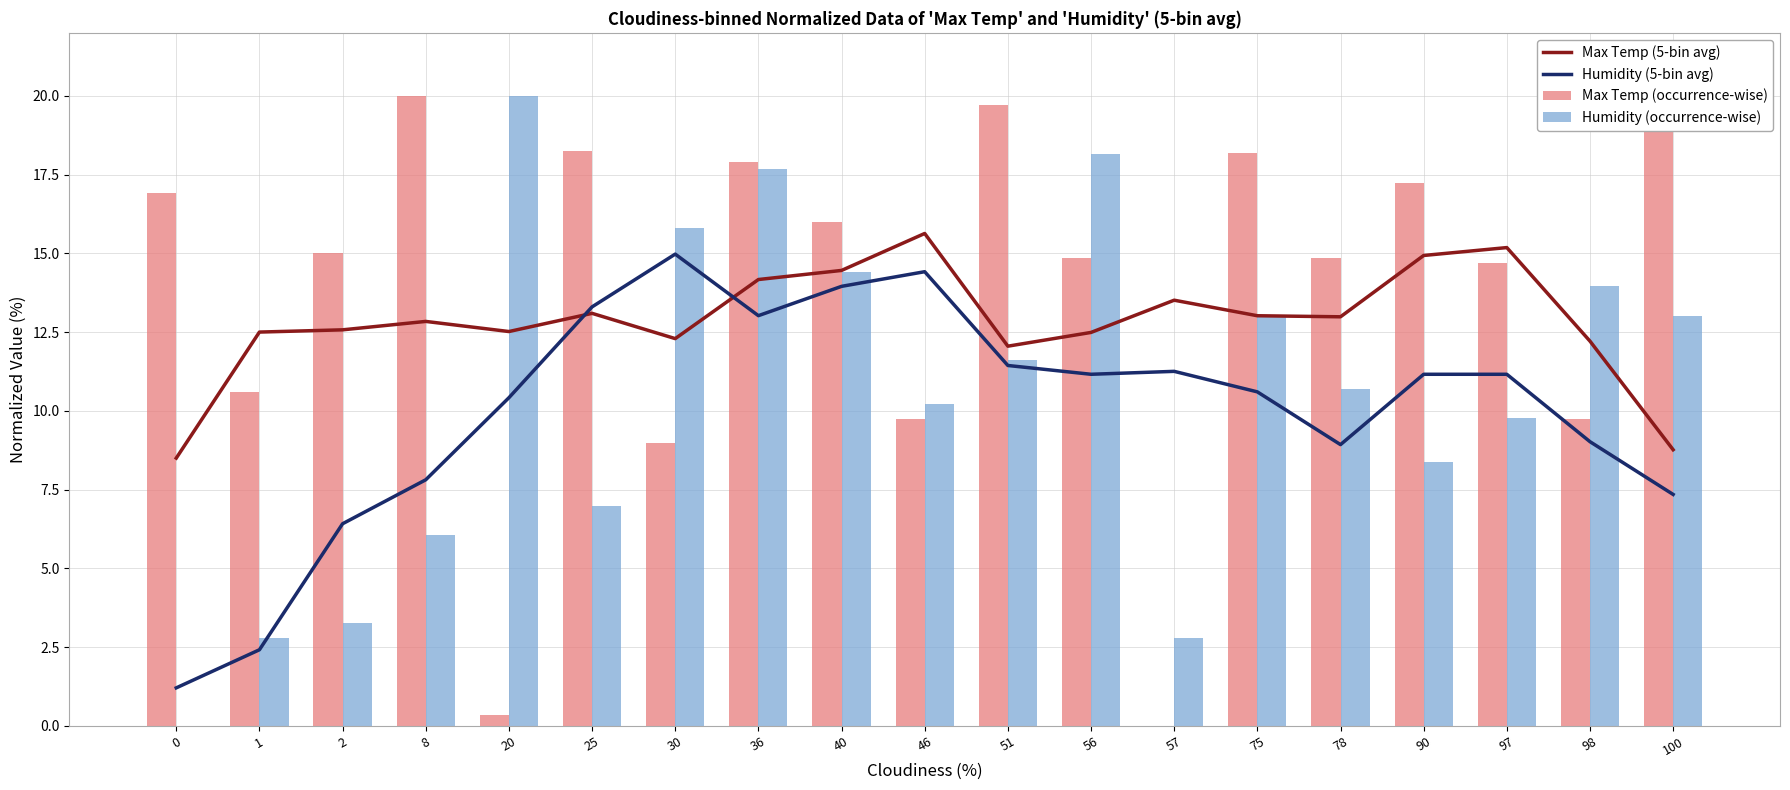

Reading left to right, list all the values displayed in this chart.

Max Temp (5-bin avg): 0=8.5	1=12.5	2=12.6	8=12.8	20=12.5	25=13.1	30=12.3	36=14.2	40=14.5	46=15.6	51=12.1	56=12.5	57=13.5	75=13.0	78=13.0	90=14.9	97=15.2	98=12.2	100=8.8
Humidity (5-bin avg): 0=1.2	1=2.4	2=6.4	8=7.8	20=10.4	25=13.3	30=15.0	36=13.0	40=14.0	46=14.4	51=11.4	56=11.2	57=11.3	75=10.6	78=8.9	90=11.2	97=11.2	98=9.0	100=7.3
Max Temp (occurrence-wise): 0=16.9	1=10.6	2=15.0	8=20.0	20=0.4	25=18.3	30=9.0	36=17.9	40=16.0	46=9.7	51=19.7	56=14.8	57=0.0	75=18.2	78=14.8	90=17.2	97=14.7	98=9.7	100=19.4
Humidity (occurrence-wise): 0=0.0	1=2.8	2=3.3	8=6.0	20=20.0	25=7.0	30=15.8	36=17.7	40=14.4	46=10.2	51=11.6	56=18.1	57=2.8	75=13.0	78=10.7	90=8.4	97=9.8	98=14.0	100=13.0